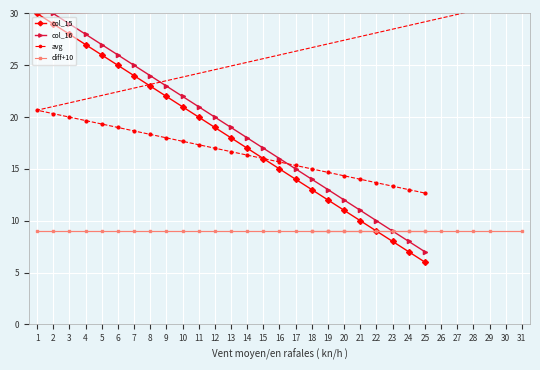

True or false: col_15 and diff+10 cross at least once.

False